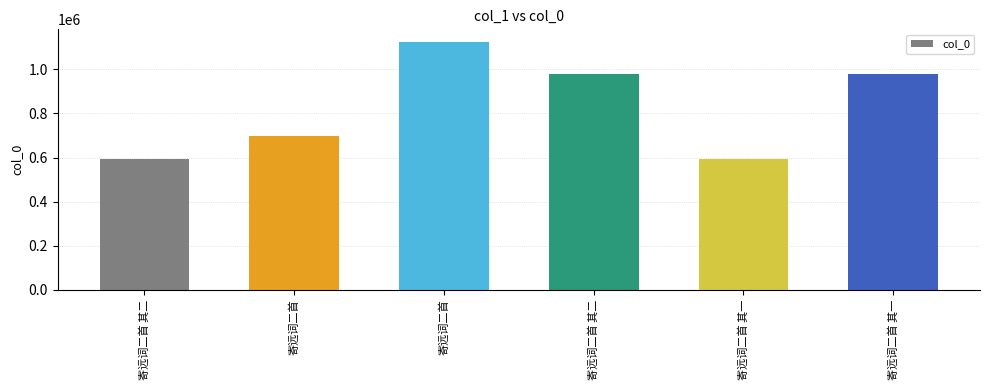

At which label does the data first exceed 977384?

寄远词二首